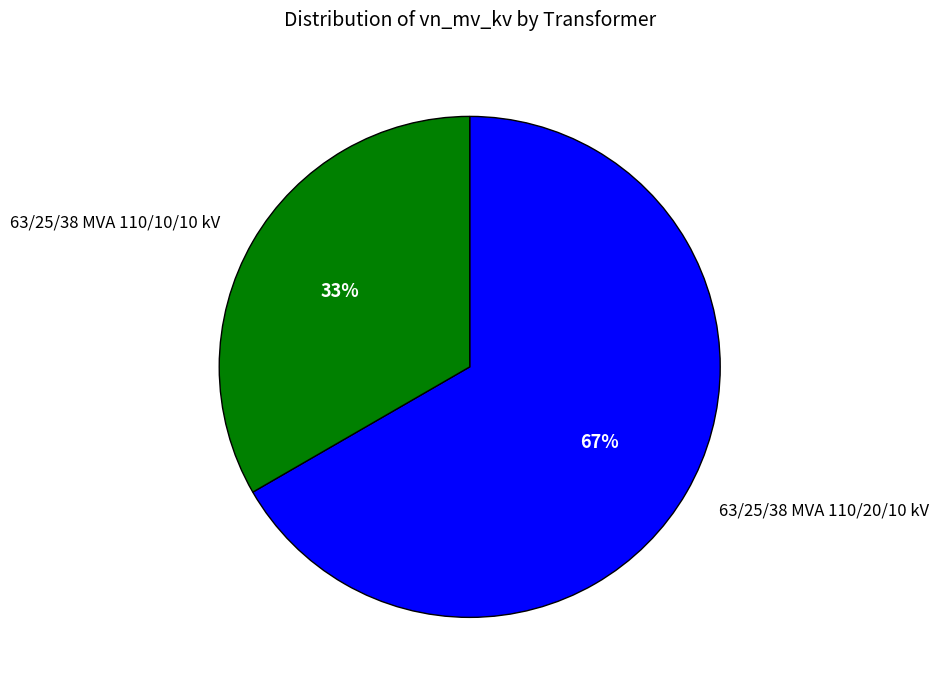

Between 63/25/38 MVA 110/20/10 kV and 63/25/38 MVA 110/10/10 kV, which is larger?

63/25/38 MVA 110/20/10 kV